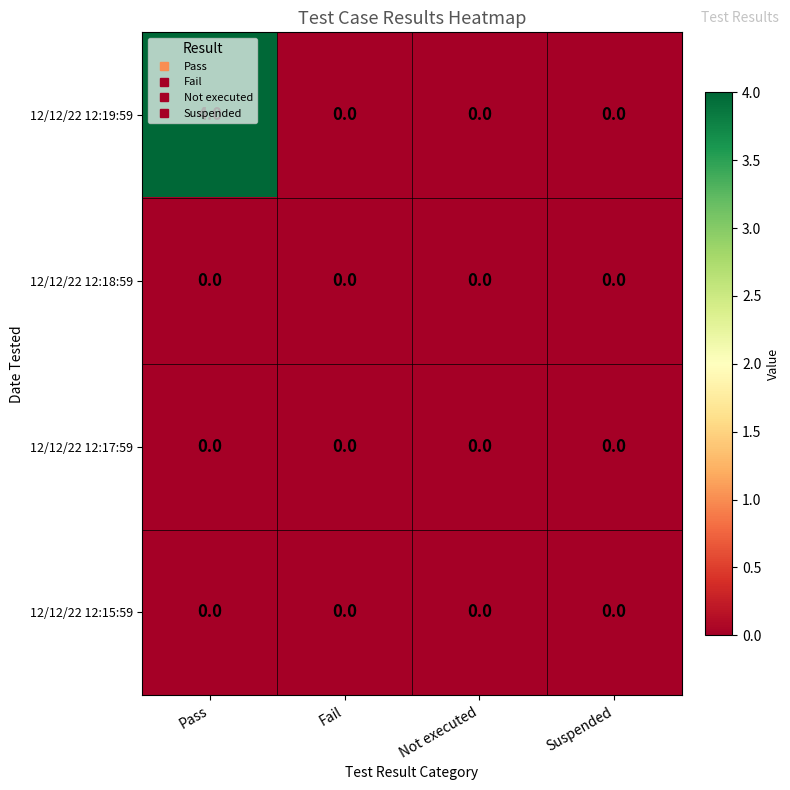

The 12/12/22 12:18:59 series shows 0 at Suspended. True or false?

True